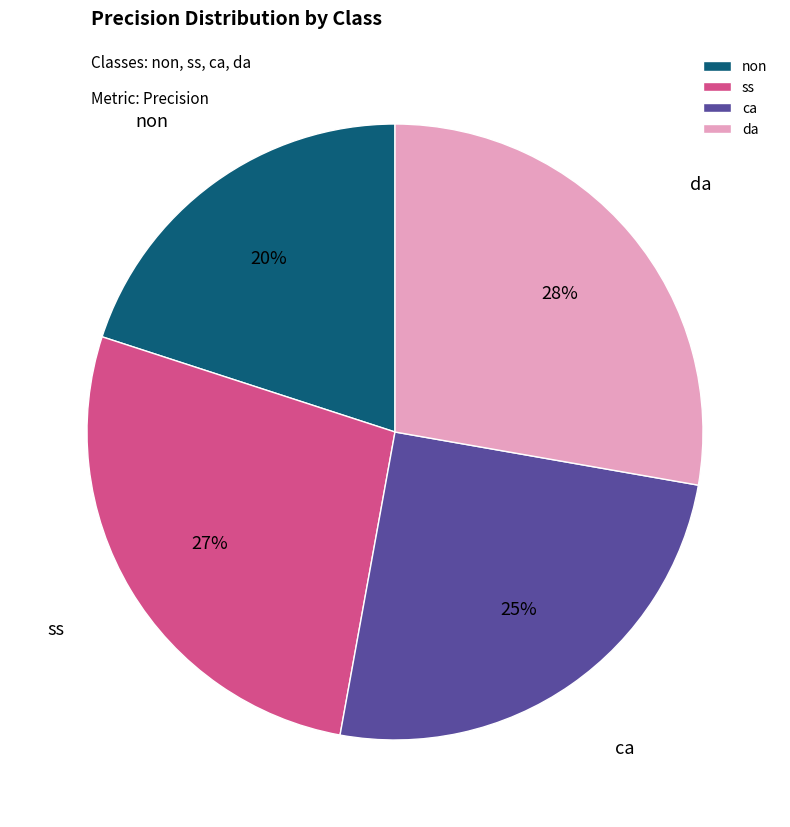

Is there any slice that represents more than half of the pie?

No